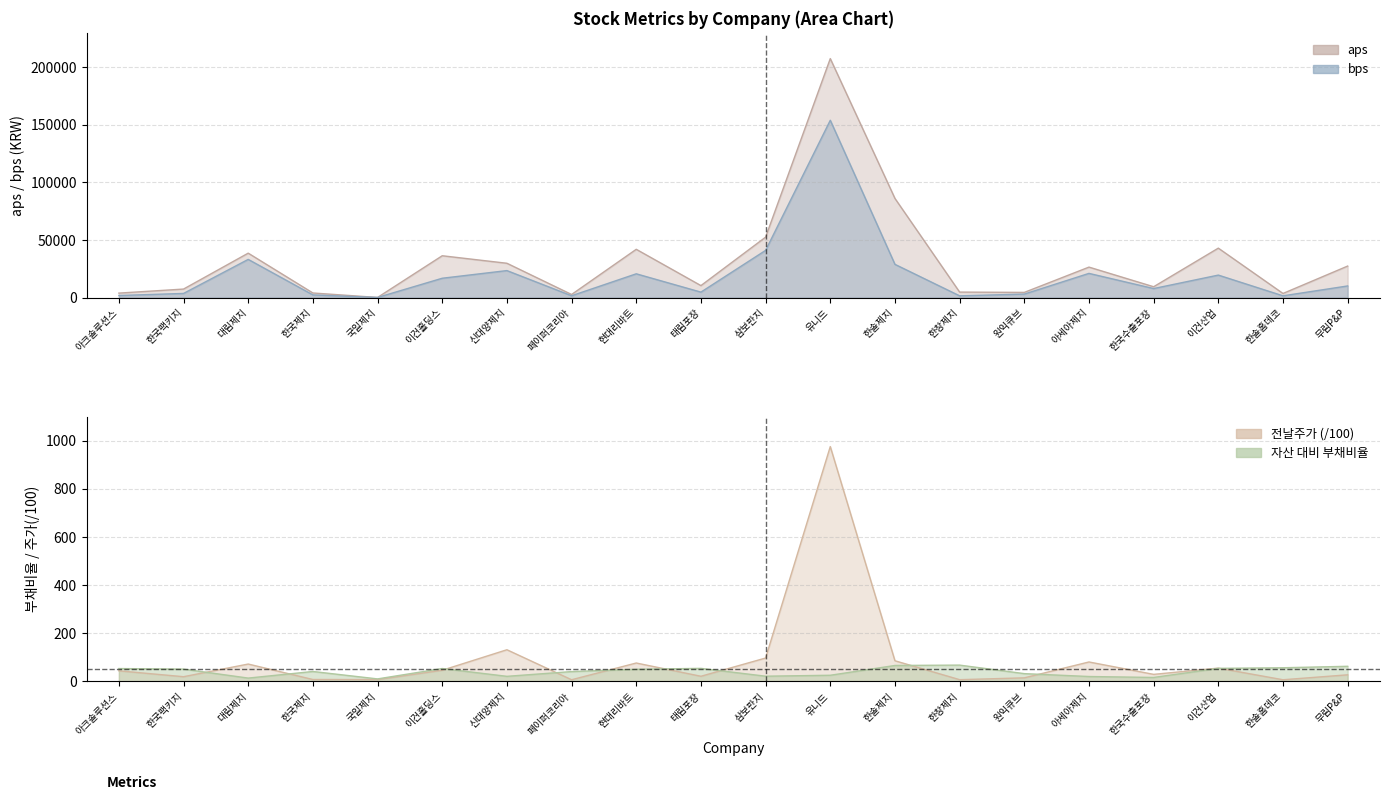

Reading left to right, transcribe all the data shown in this chart.

aps: 3895.1	7407.9	38604.1	3996.1	122.3	36347.3	29824.0	2689.9	41946.0	10414.7	52505.7	207622.0	86132.6	4774.2	4503.7	26481.2	9420.9	42960.4	3576.8	27387.7
bps: 1805.5	3608.0	33180.8	2339.0	109.3	16809.3	23456.5	1584.4	20661.1	4747.3	41018.4	154045.6	28882.5	1529.1	3037.0	21025.5	7851.8	19543.2	1538.6	10116.0
자산 대비 부채비율: 53.6	51.3	14.1	41.5	10.7	53.8	21.4	41.1	50.7	54.4	21.9	25.8	66.5	68.0	32.6	20.6	16.7	54.5	57.0	63.1
전날주가: 44.2	19.8	72.4	8.1	8.0	46.6	131.8	7.2	76.7	21.6	97.4	976.0	86.0	7.5	15.0	81.0	29.5	55.5	7.2	27.6